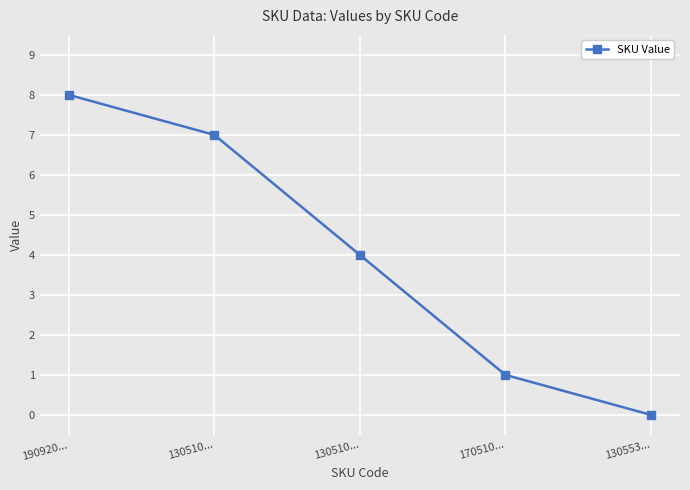

Reading right to left, transcribe all the data shown in this chart.

0	1	4	7	8